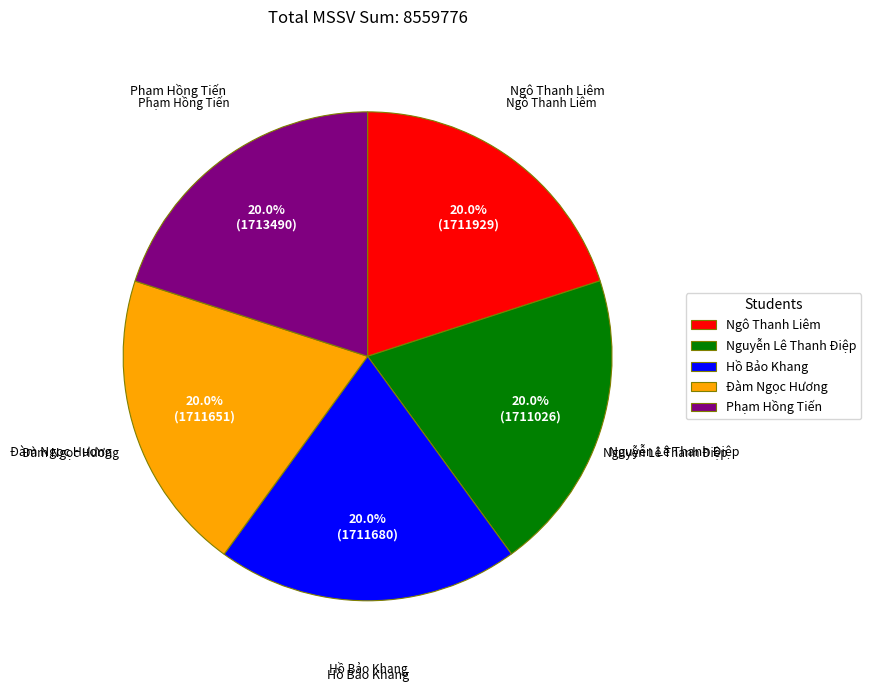

What percentage do Nguyễn Lê Thanh Điệp and Ngô Thanh Liêm together represent?

40.0%